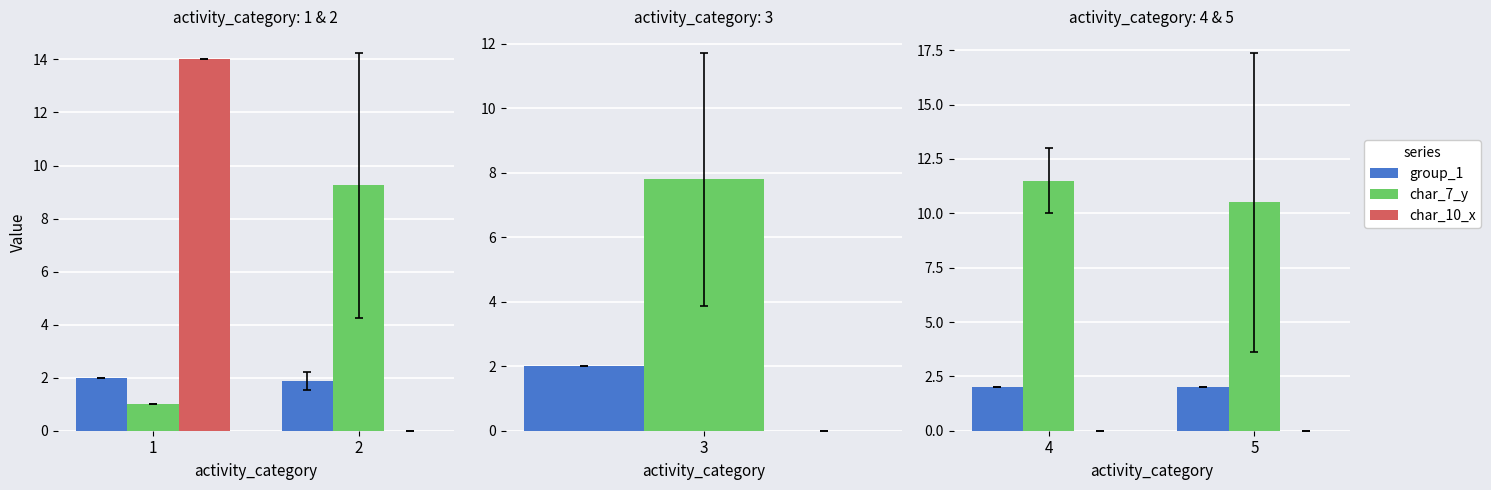

What is the sum of the group_1 values at 5 and 4?

4.0